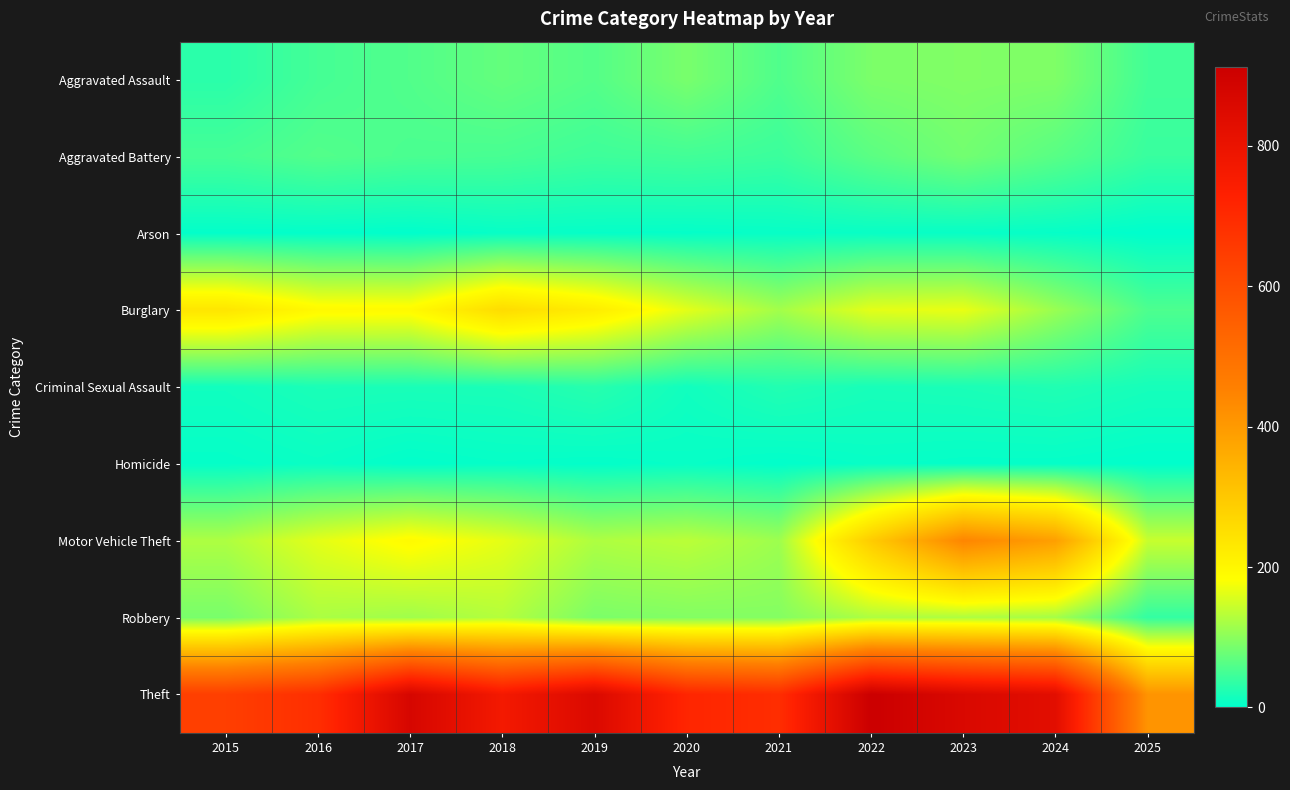

Which series changed the most between 2021 and 2025?

Theft